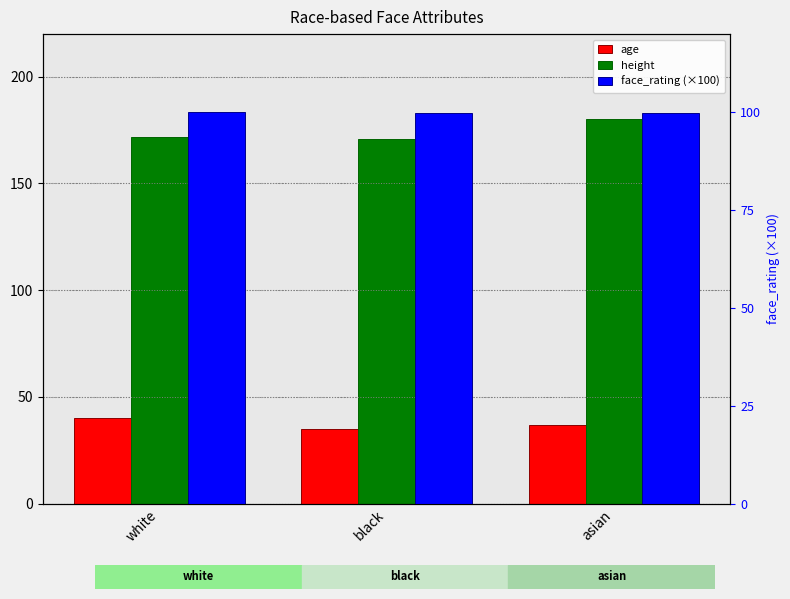

Which category has the highest value in the age series?

white